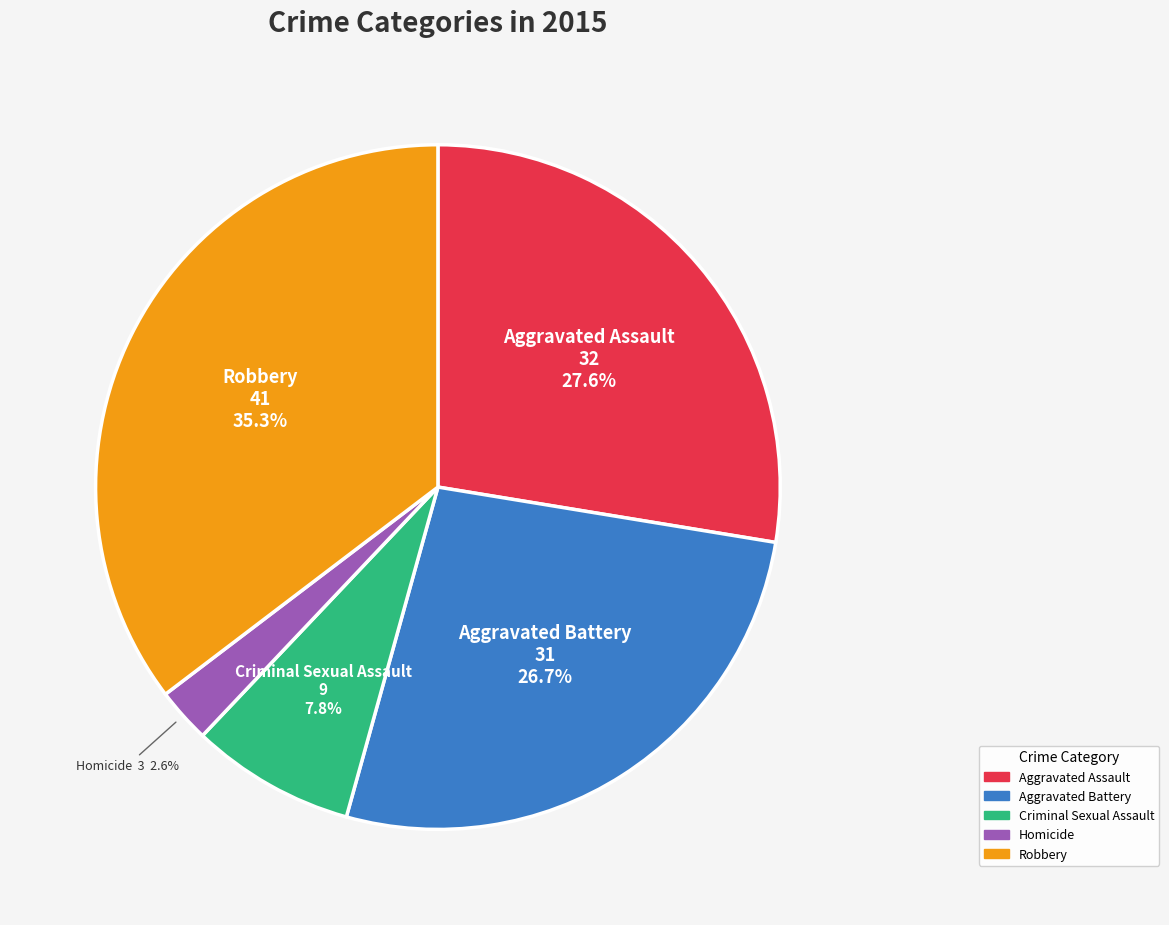

Count the number of slices in the pie.

5